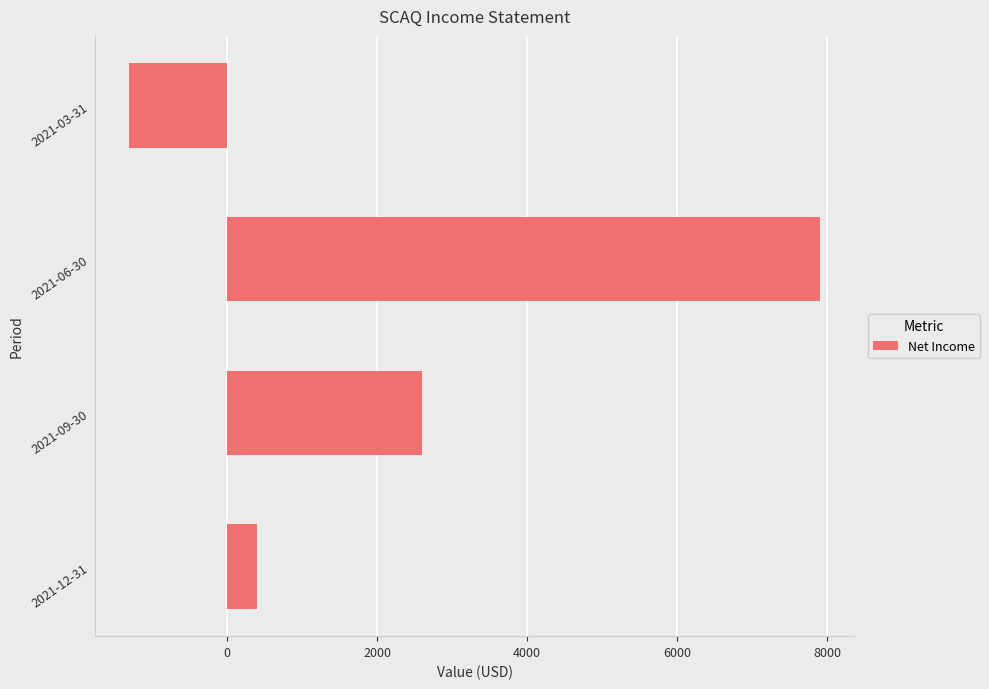

List the labels in order of value, smallest first.

2021-03-31, 2021-12-31, 2021-09-30, 2021-06-30